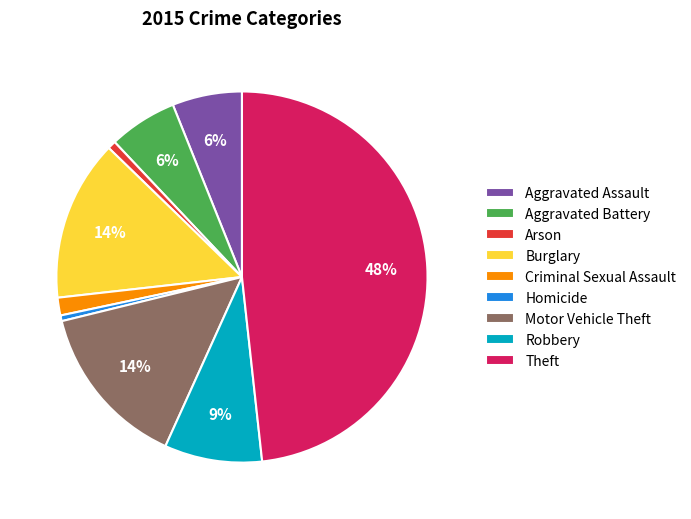

How many slices are in this pie chart?

9